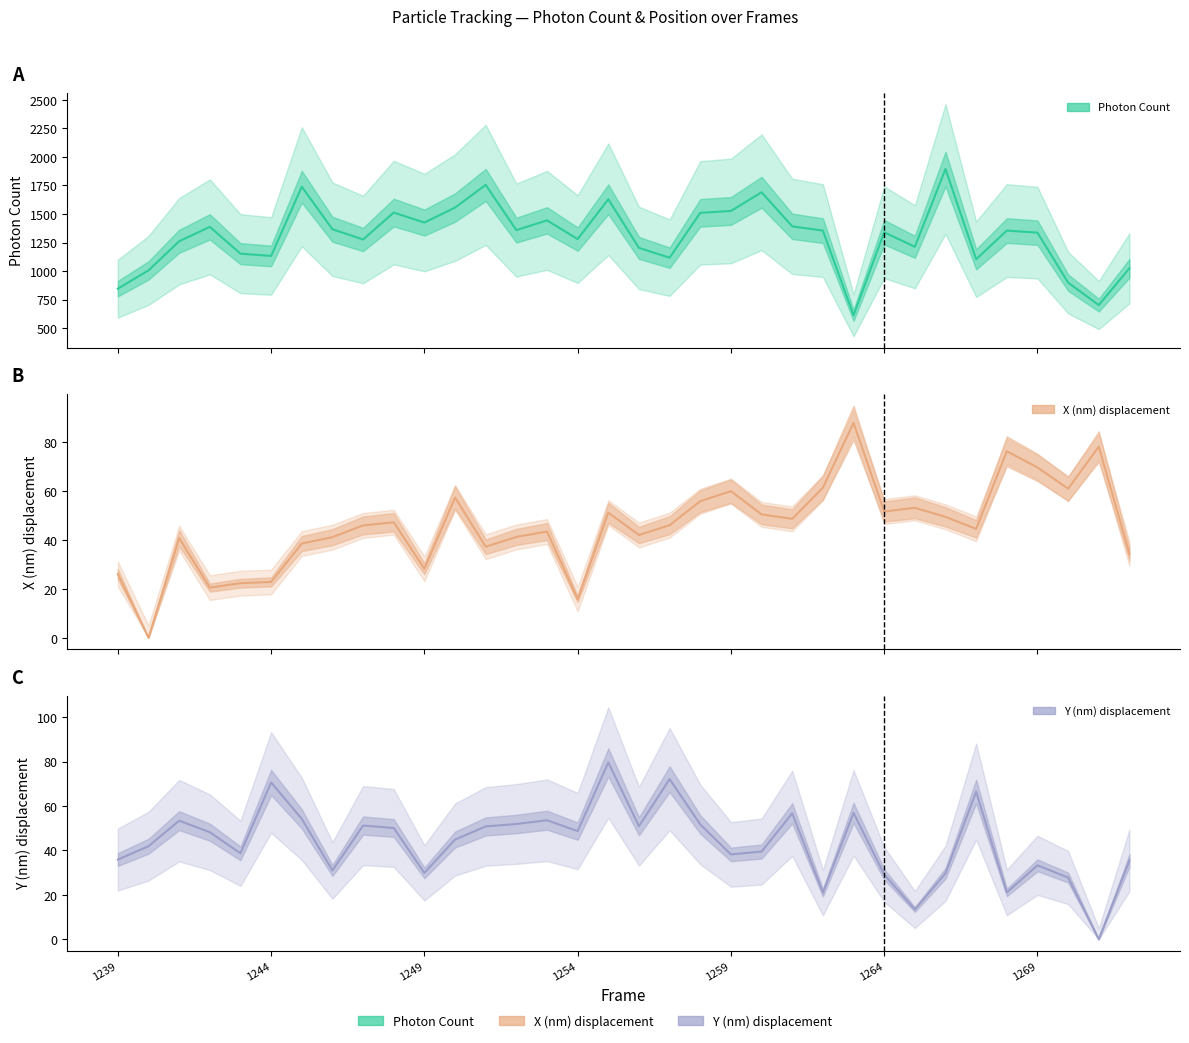

What is the sum of the Photon Count values at 1269 and 1239?

2183.1